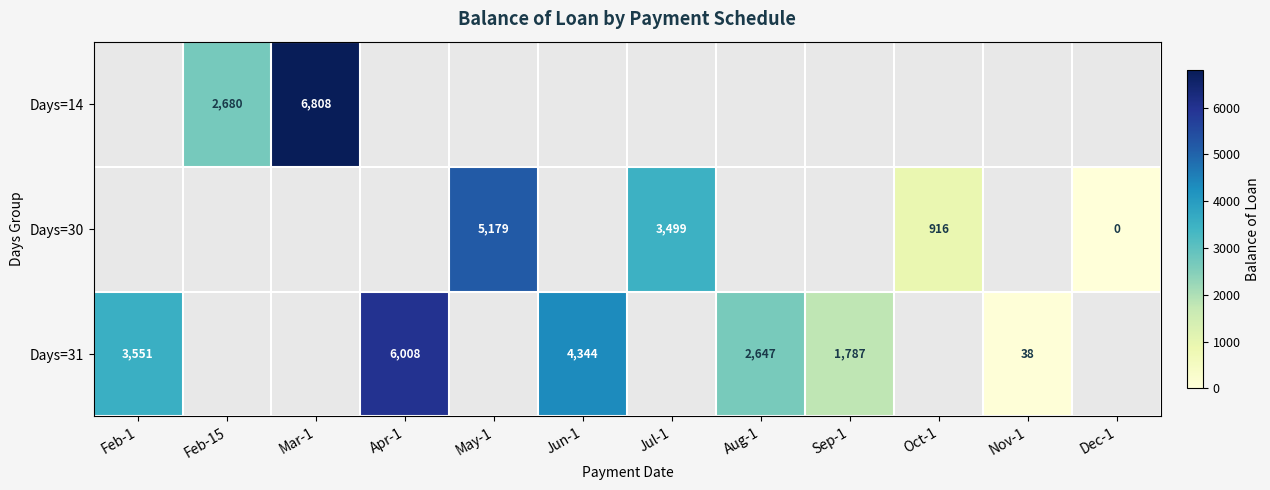

Is the value of Days=14 at May-1 greater than the value of Days=31 at Mar-1?

No